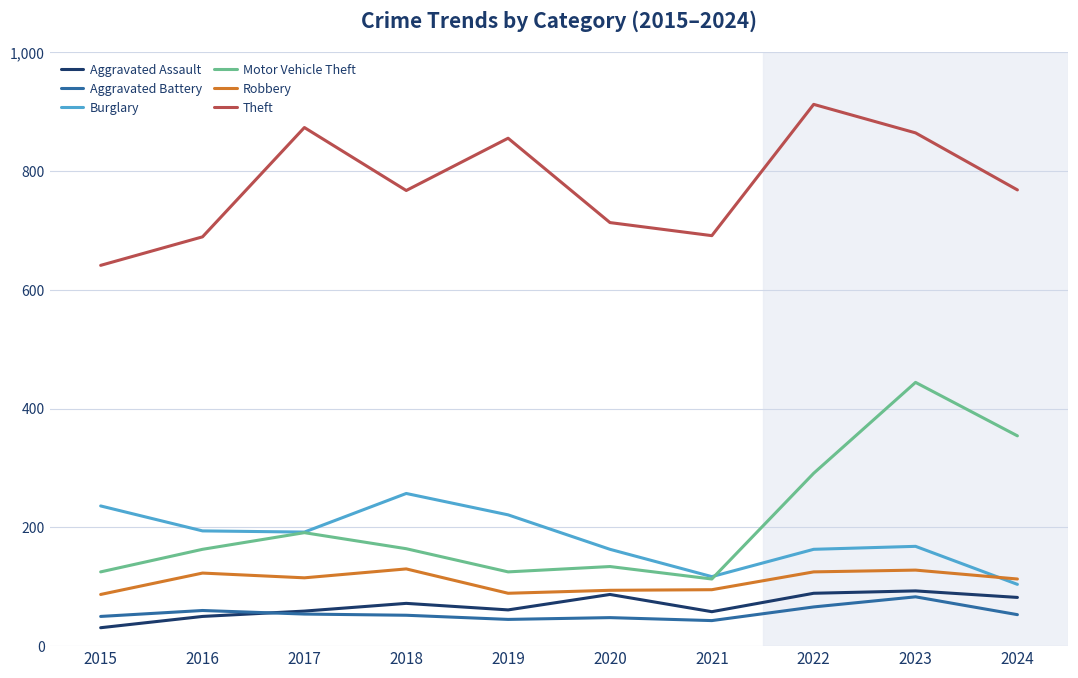

True or false: Motor Vehicle Theft and Theft intersect in this chart.

False